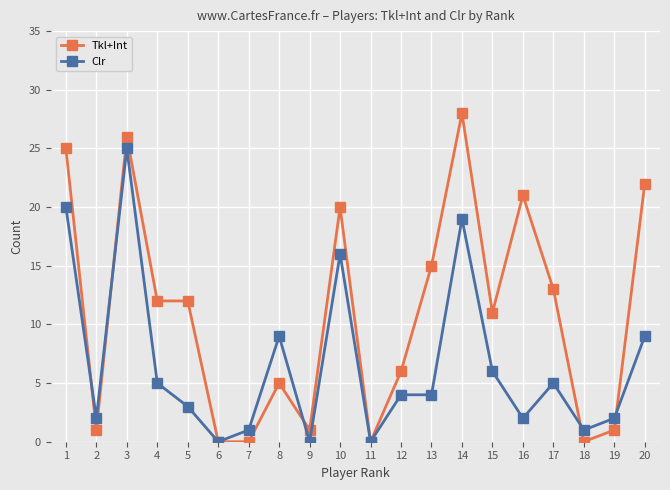

What are all the series names shown in the legend?

Tkl+Int, Clr